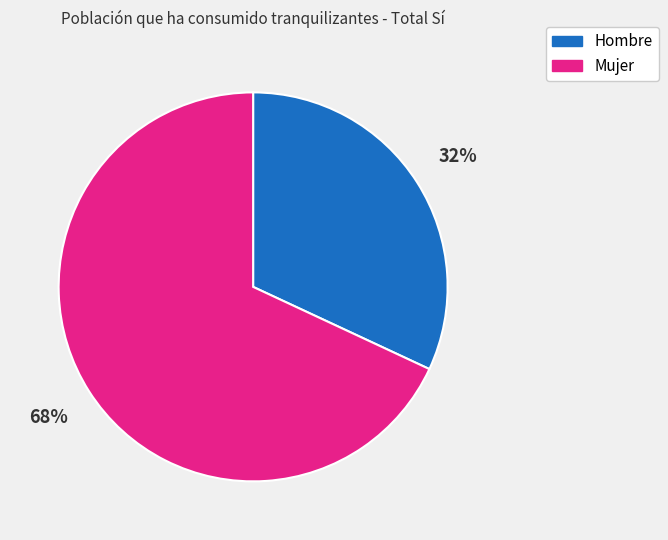

Which category accounts for the majority?

Mujer